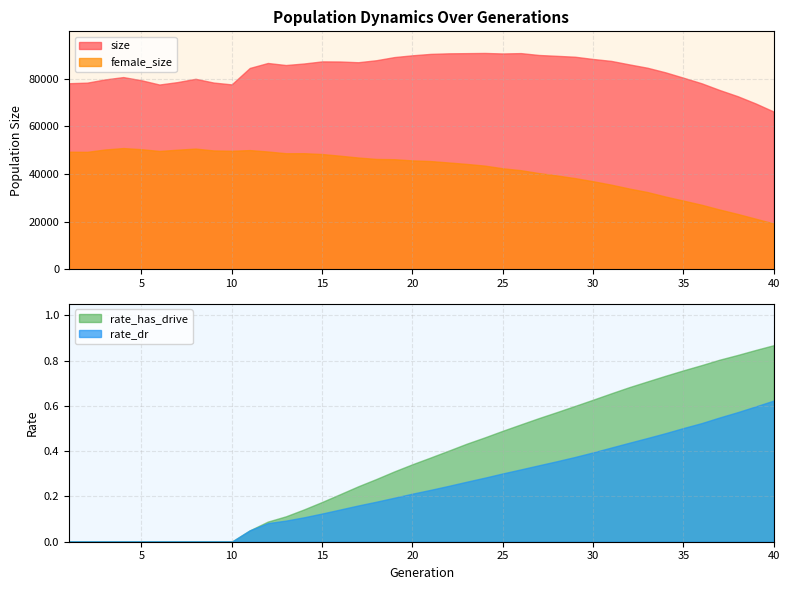

The rate_has_drive series shows 0.5 at 3. True or false?

False